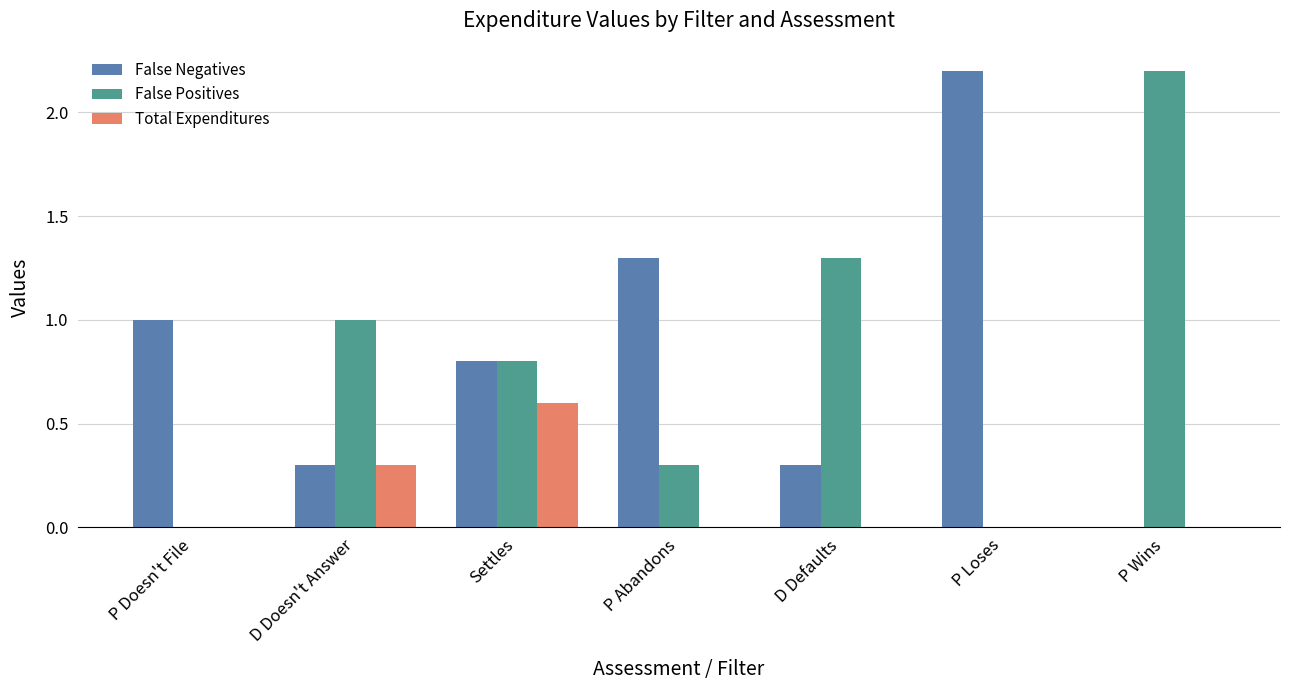

What is the maximum value shown in the chart?

2.2